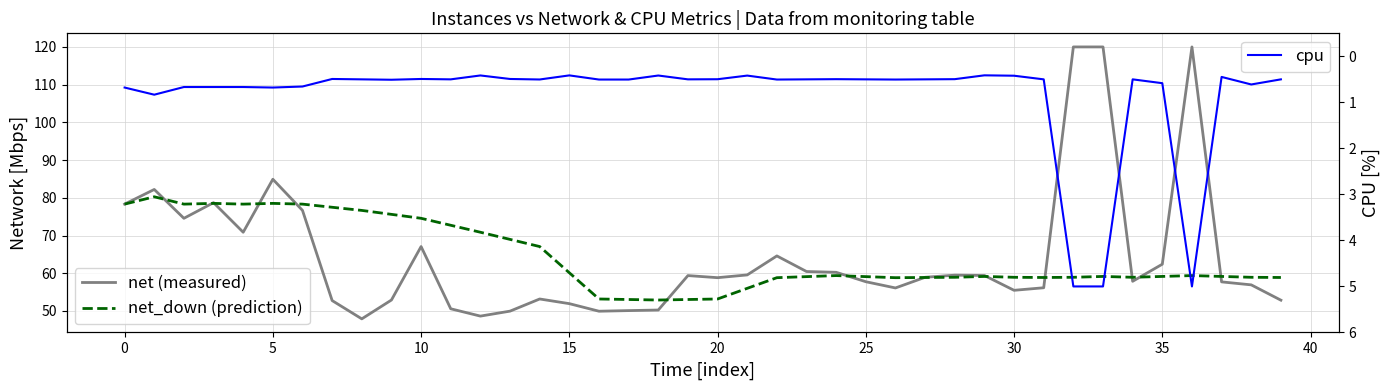

Which label corresponds to the largest value in the chart?

32